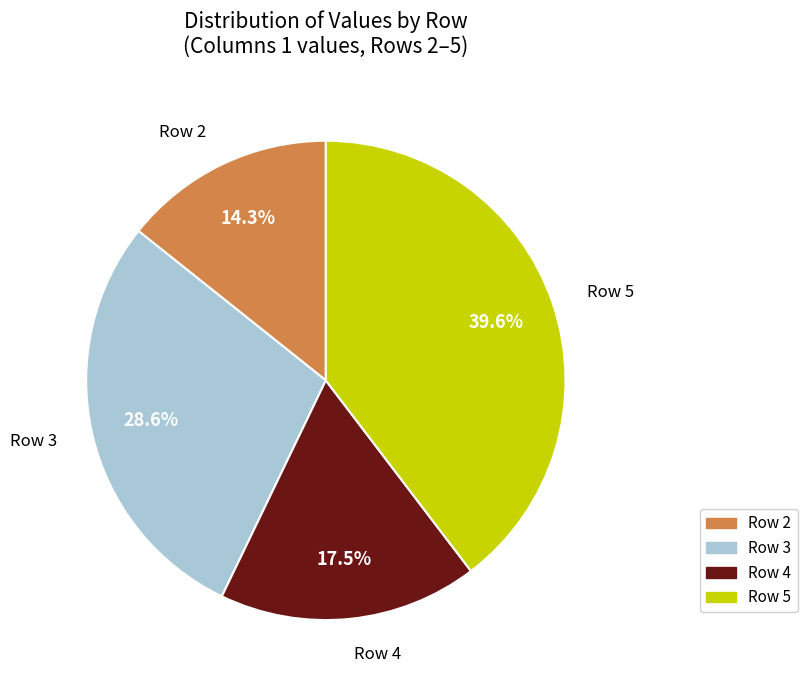

Between Row 4 and Row 5, which is larger?

Row 5